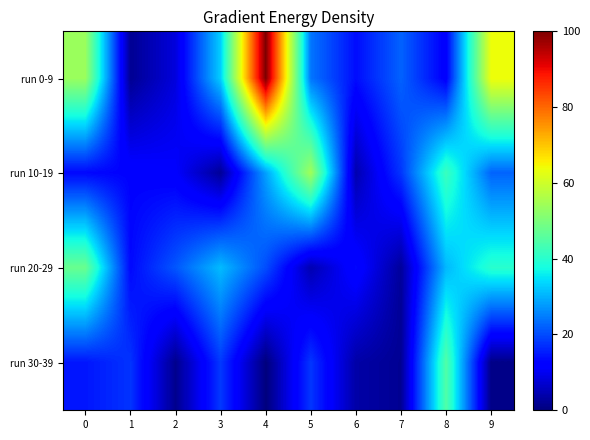

What is the greatest value displayed?

100.0